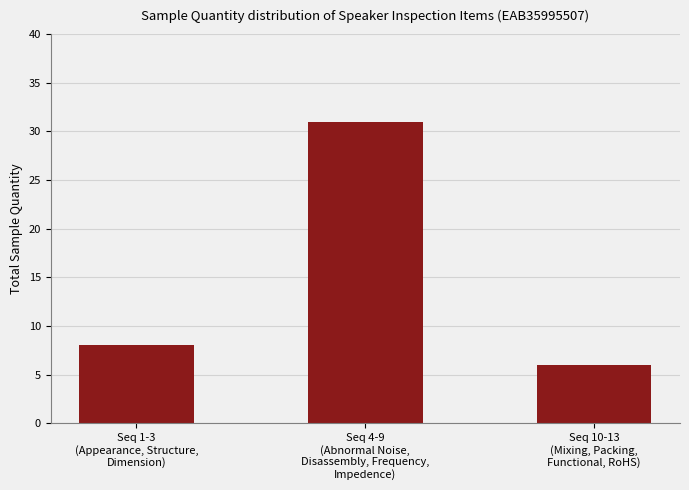

What is the ratio of the value at Seq 10-13
(Mixing, Packing,
Functional, RoHS) to the value at Seq 4-9
(Abnormal Noise,
Disassembly, Frequency,
Impedence)?

0.2